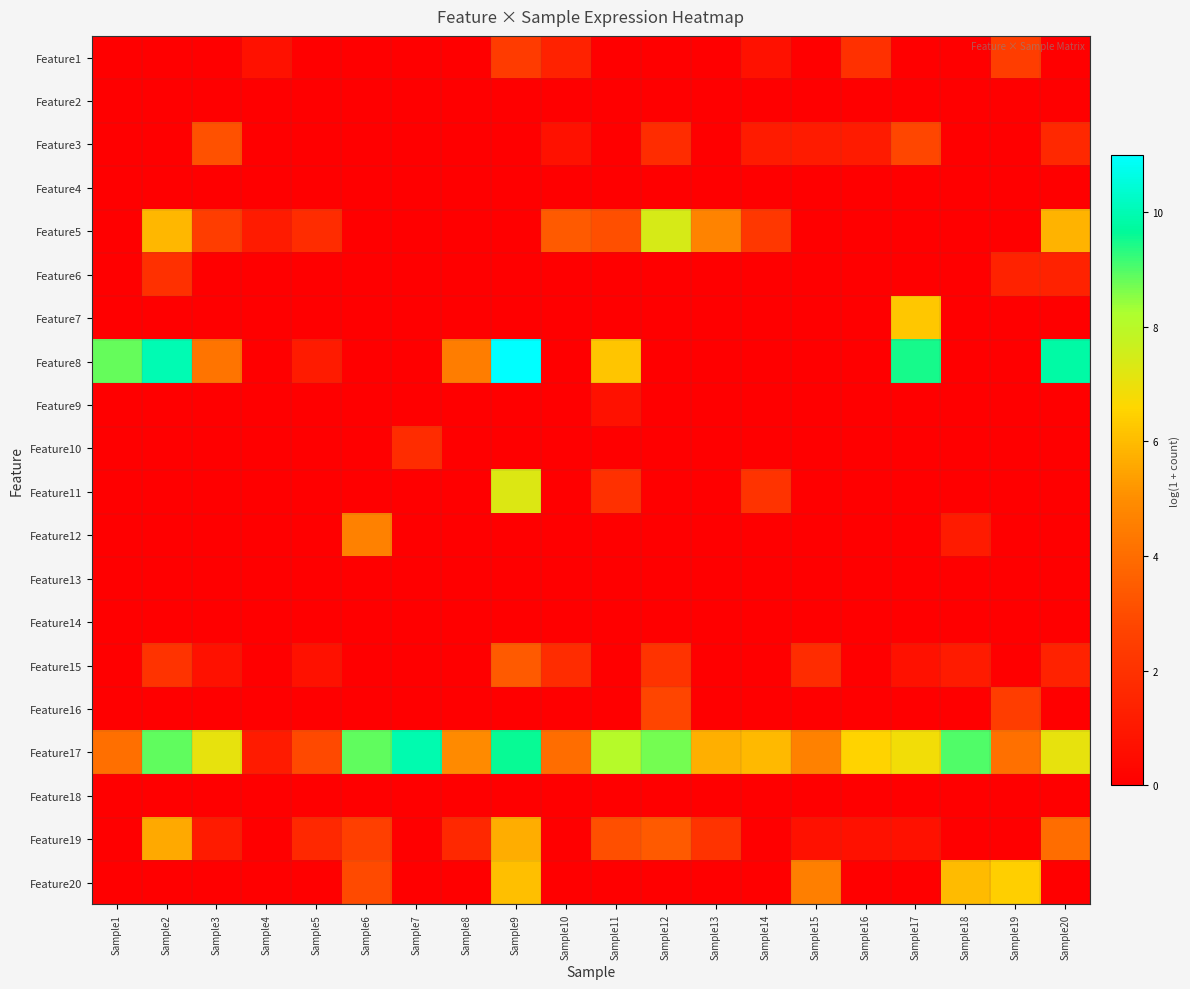

Which series has the widest spread of values?

Feature8